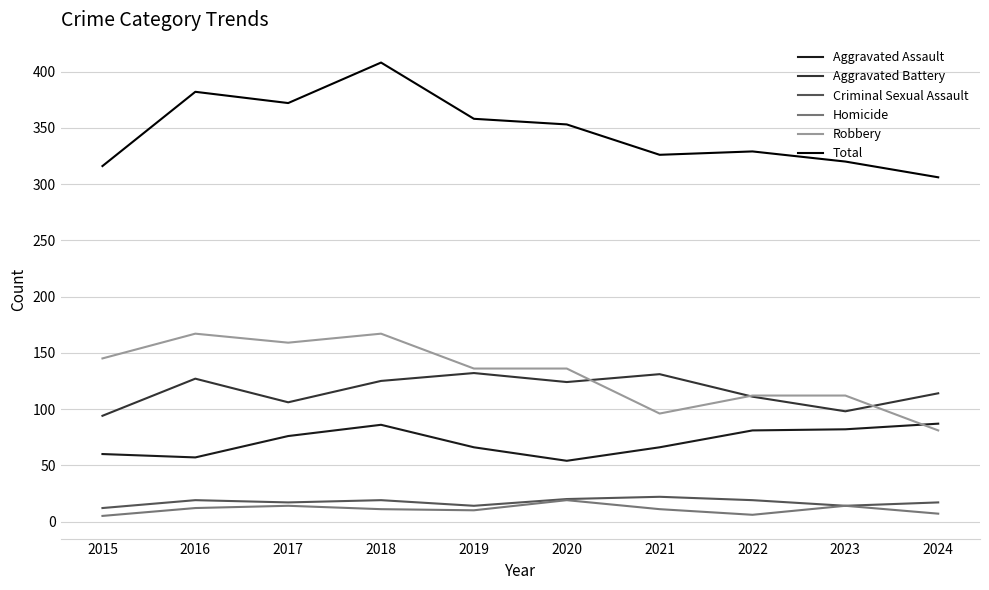

At which label does Robbery first exceed 136?

2015